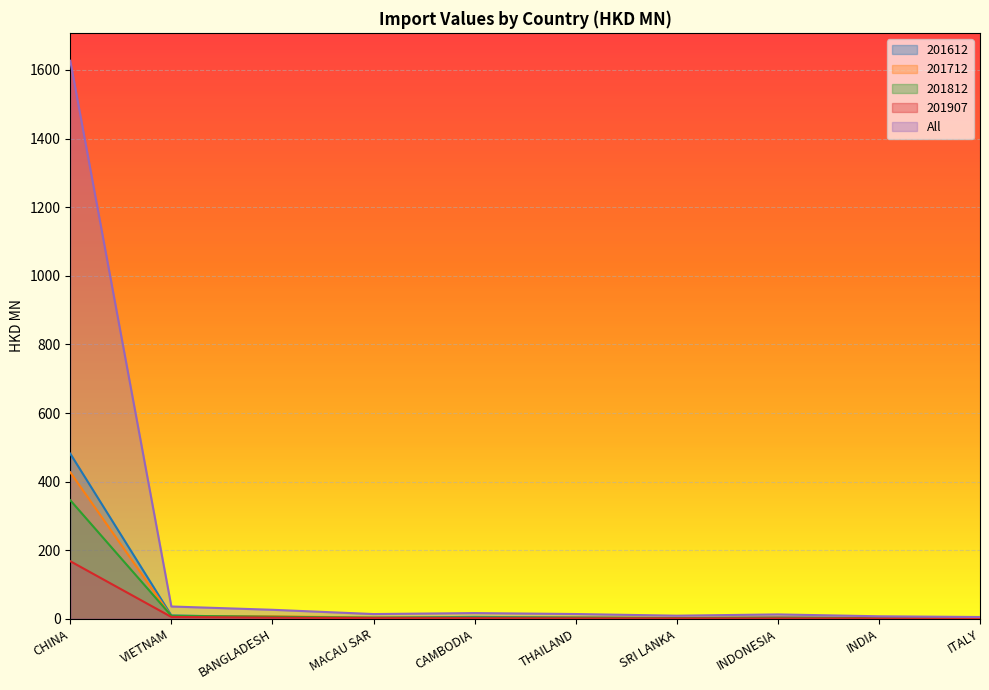

What is the average value of the 201907 series?

18.7